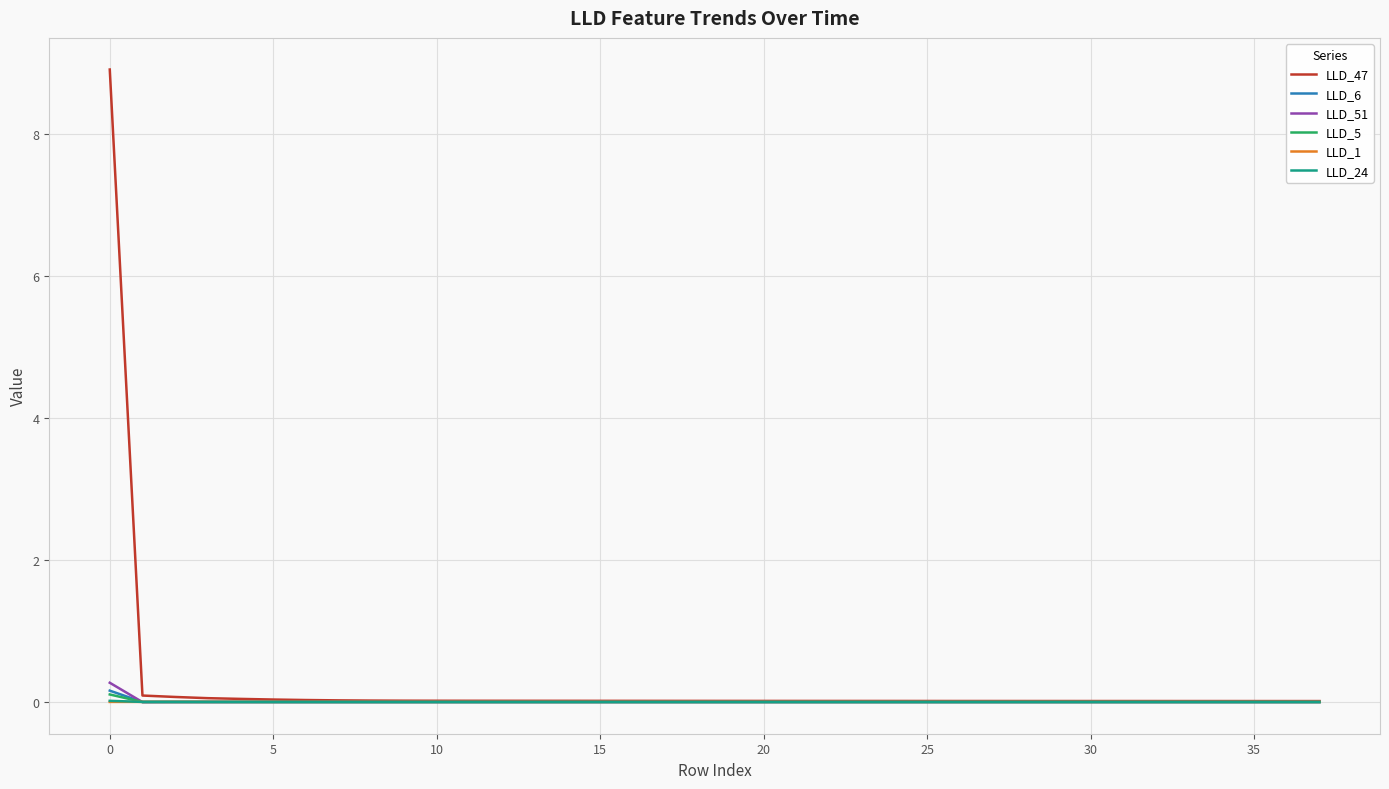

Which series has the largest range (max minus min)?

LLD_47